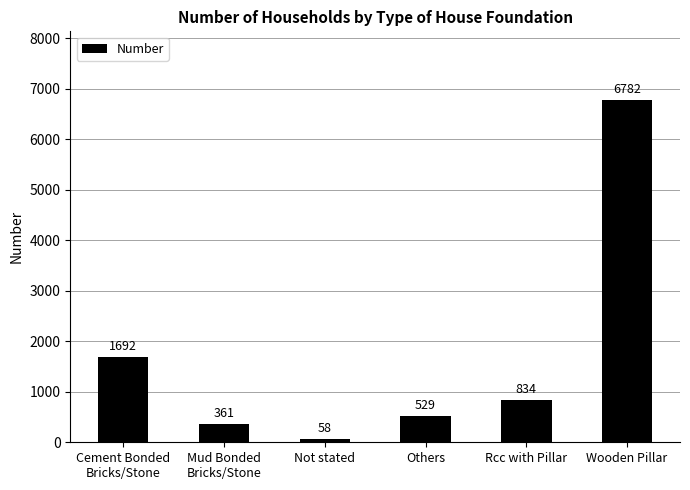

Reading right to left, list all the values displayed in this chart.

Wooden Pillar=6782	Rcc with Pillar=834	Others=529	Not stated=58	Mud Bonded
Bricks/Stone=361	Cement Bonded
Bricks/Stone=1692